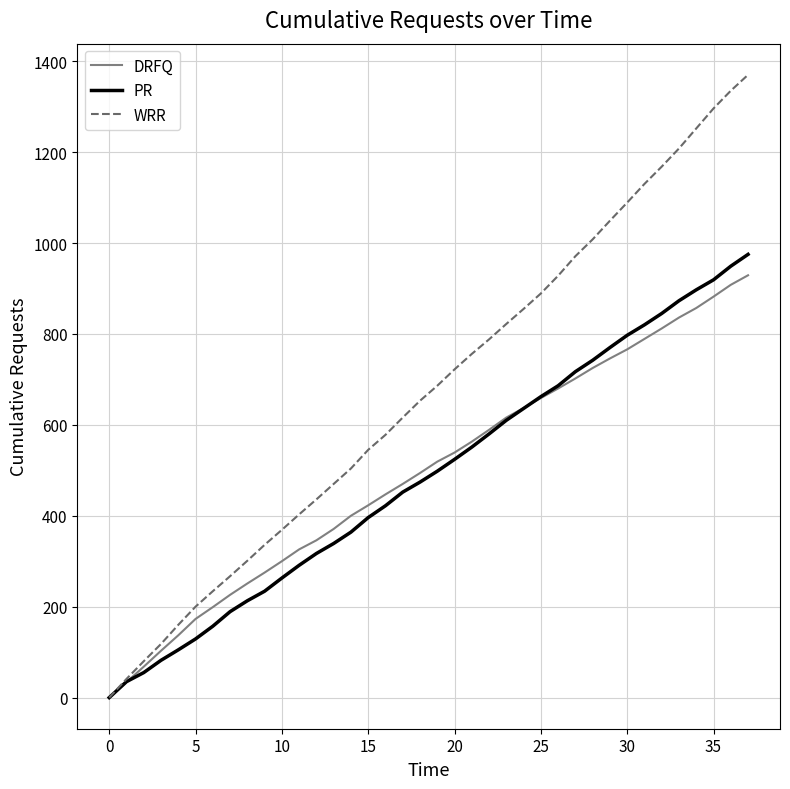

Which series has the largest total across all categories?

WRR